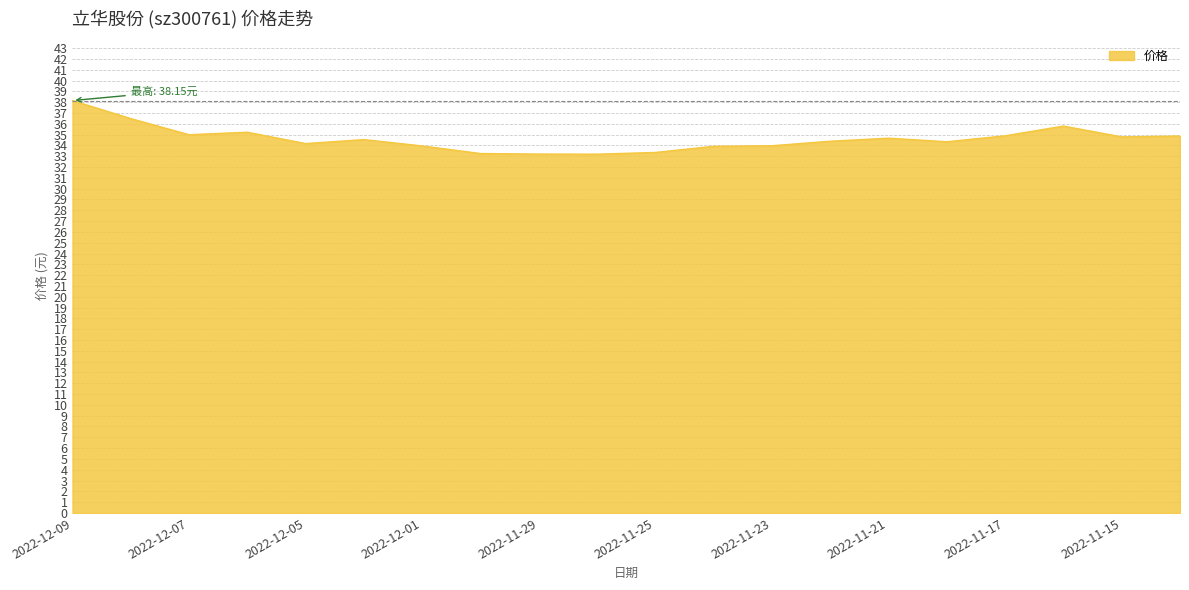

What is the difference between the maximum and minimum values?

5.0